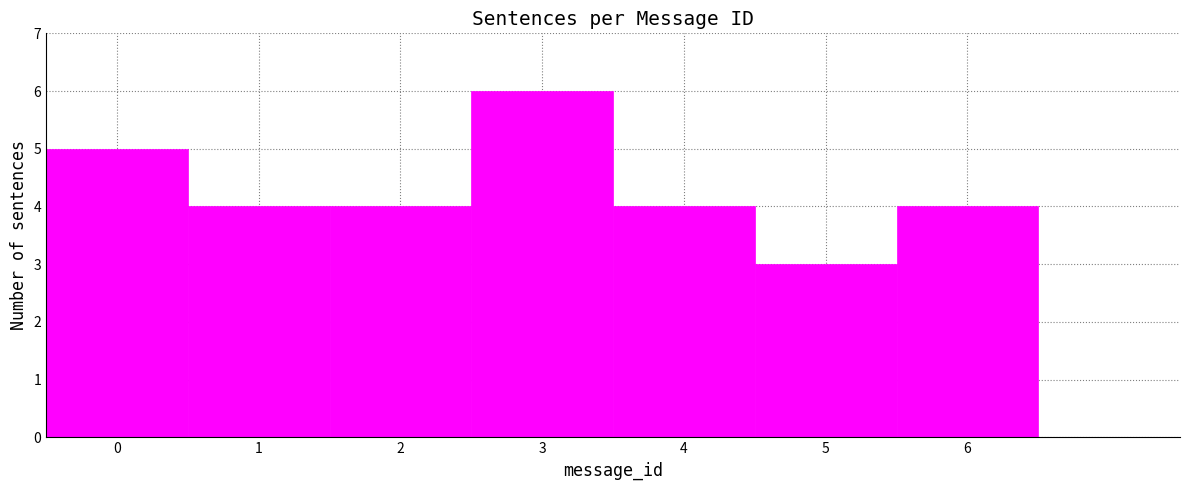

Reading left to right, transcribe this chart: for each bar, give the range it covers on the x-axis and its height. The values are not printed on the chart, so give them approximately, as read against the axis.

-0.5 to 0.5: 5
0.5 to 1.5: 4
1.5 to 2.5: 4
2.5 to 3.5: 6
3.5 to 4.5: 4
4.5 to 5.5: 3
5.5 to 6.5: 4